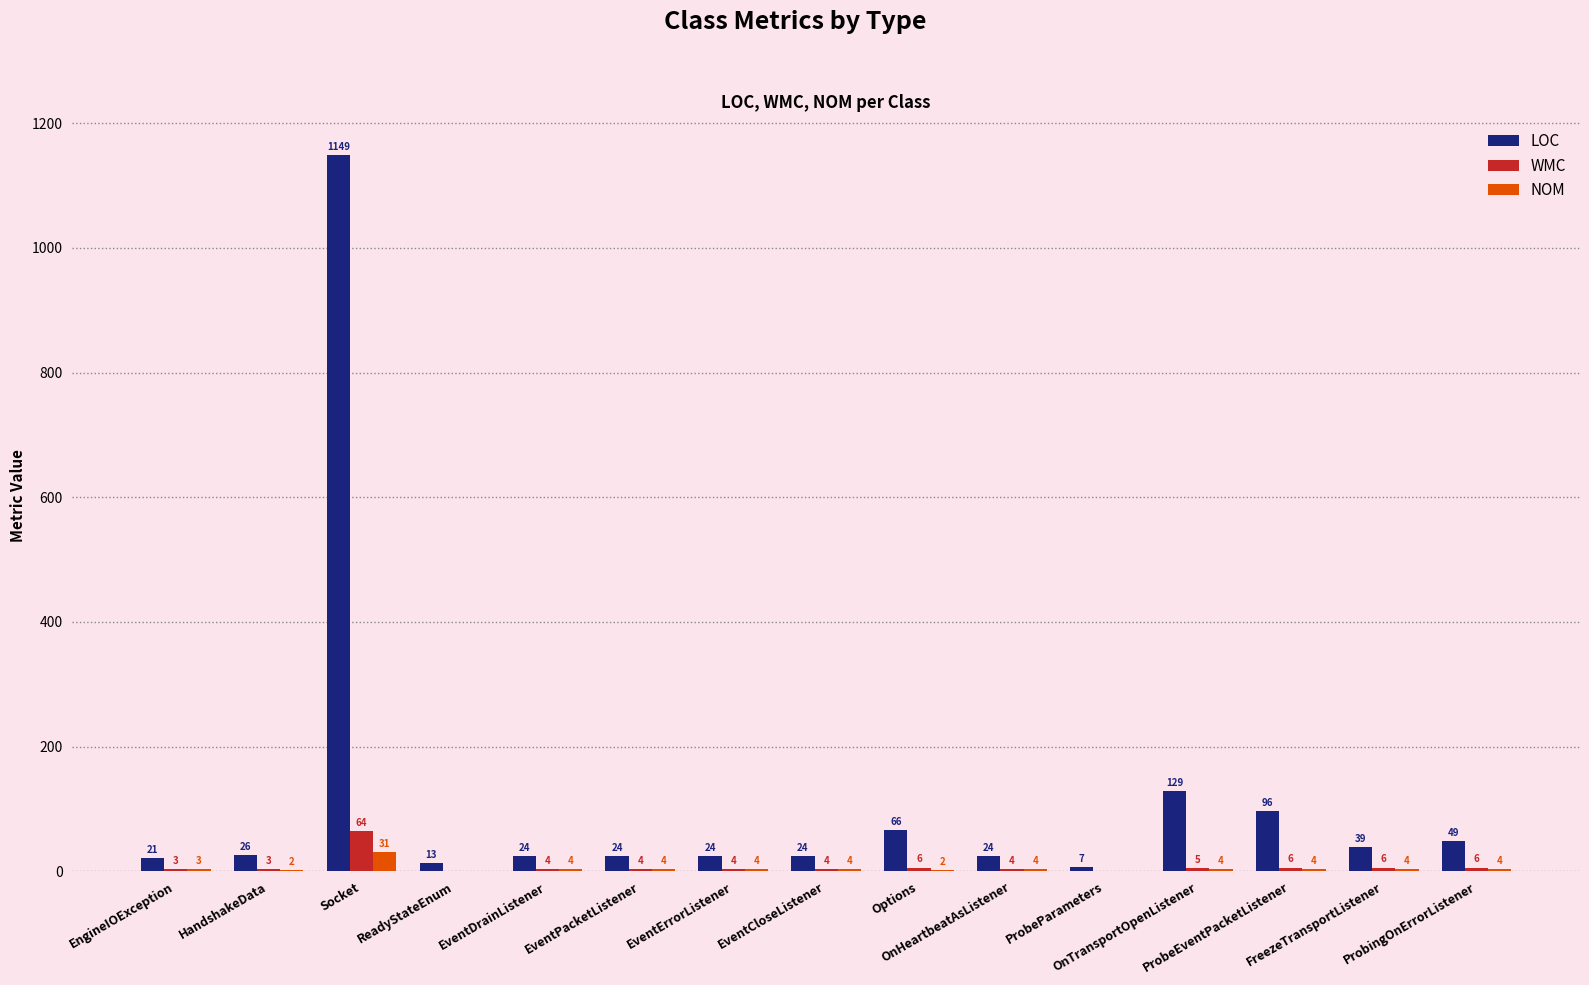

At which category is the sum across all series the highest?

Socket